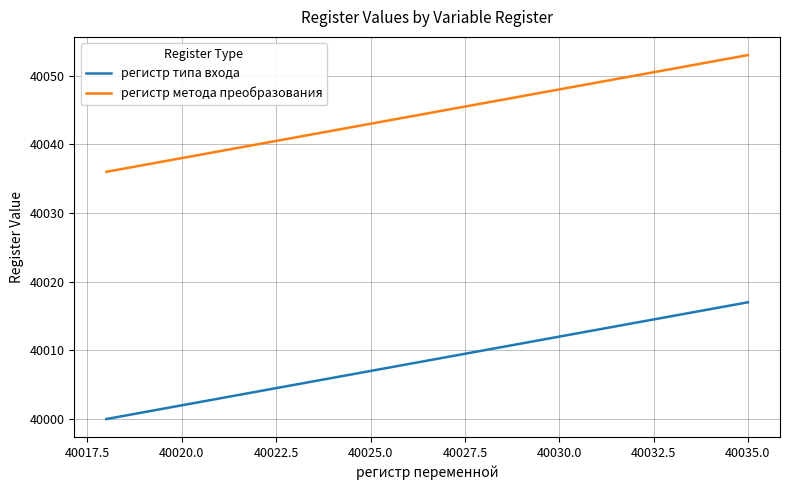

At how many categories does at least one series exceed 40011?

18